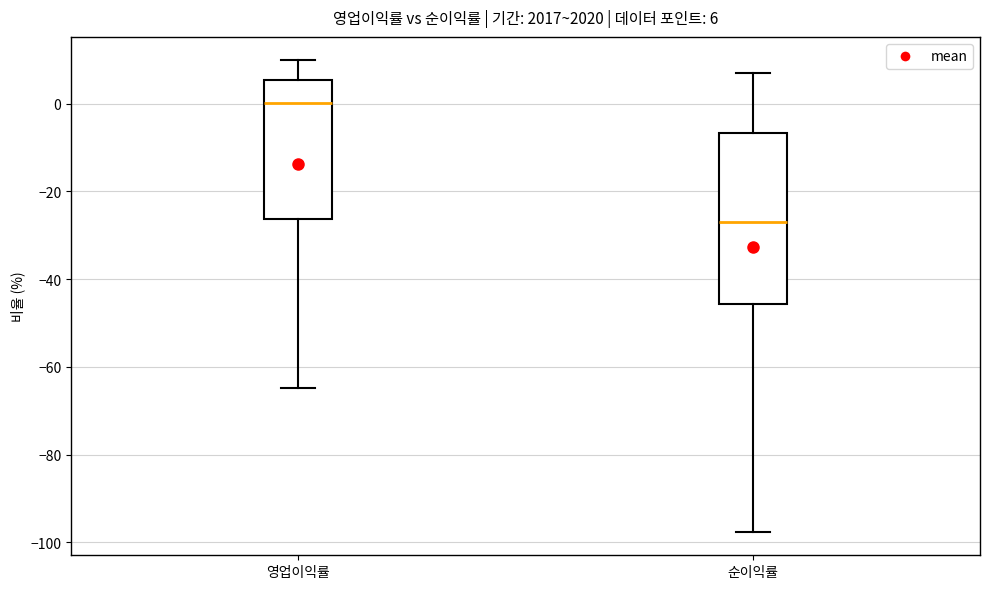

Comparing the boxes themselves (not the whiskers), which one is the tallest?

순이익률